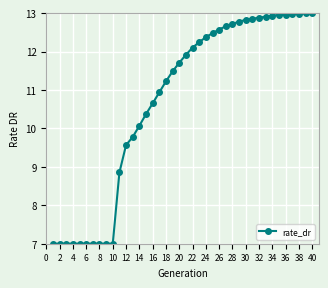

What is the maximum value shown in the chart?

13.0